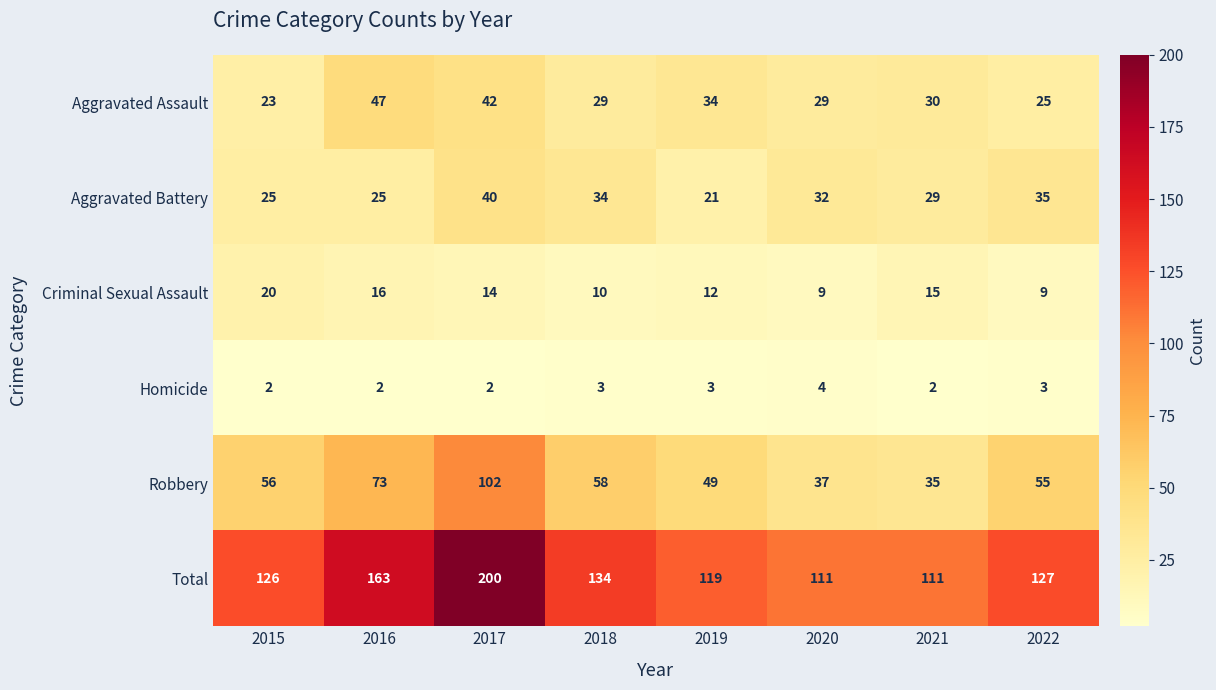

How many data points does each series have?

8